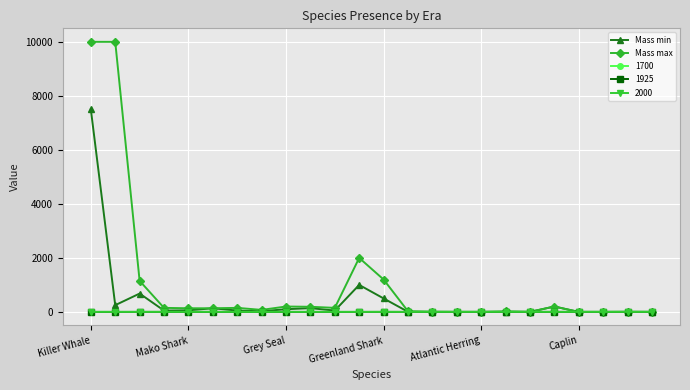

What are all the series names shown in the legend?

Mass min, Mass max, 1700, 1925, 2000